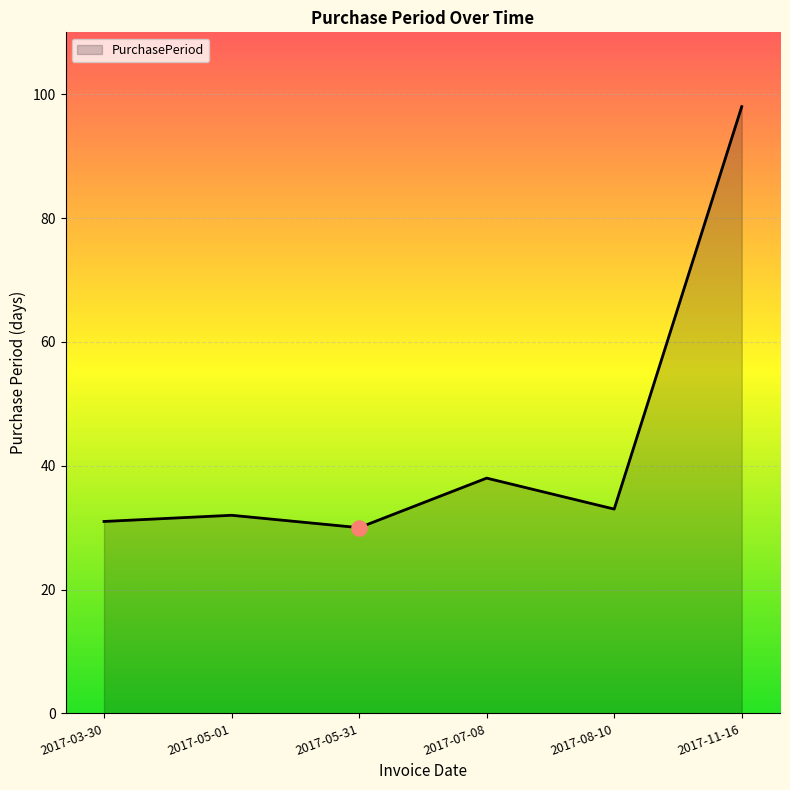

What is the ratio of the value at 2017-11-16 to the value at 2017-05-31?

3.3